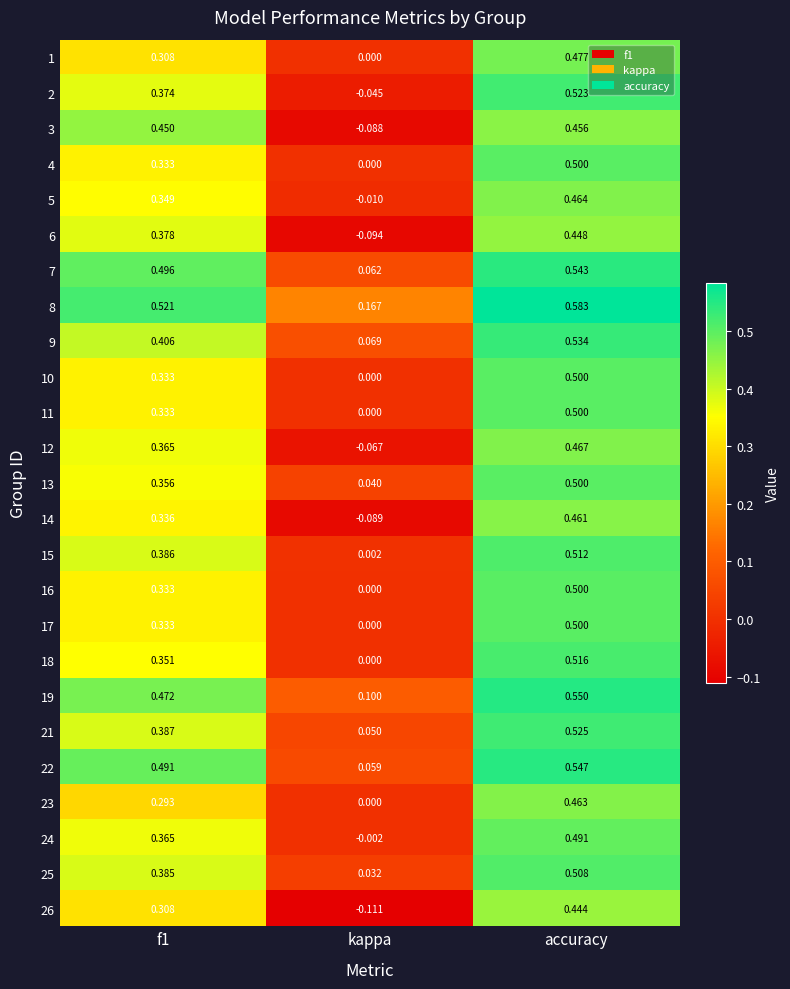

How many series are shown in this chart?

25